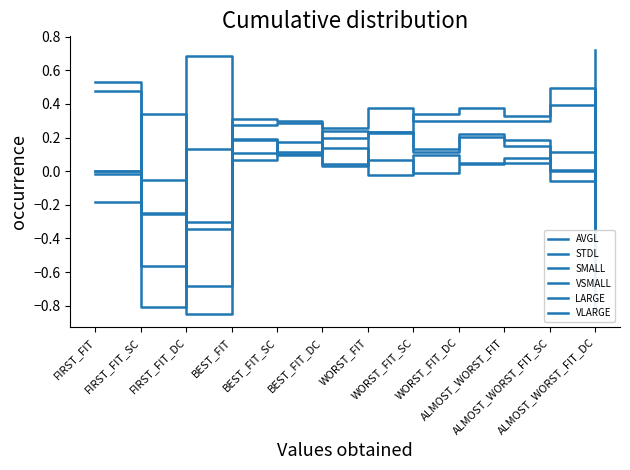

Read the AVGL value at BEST_FIT_SC.

0.3